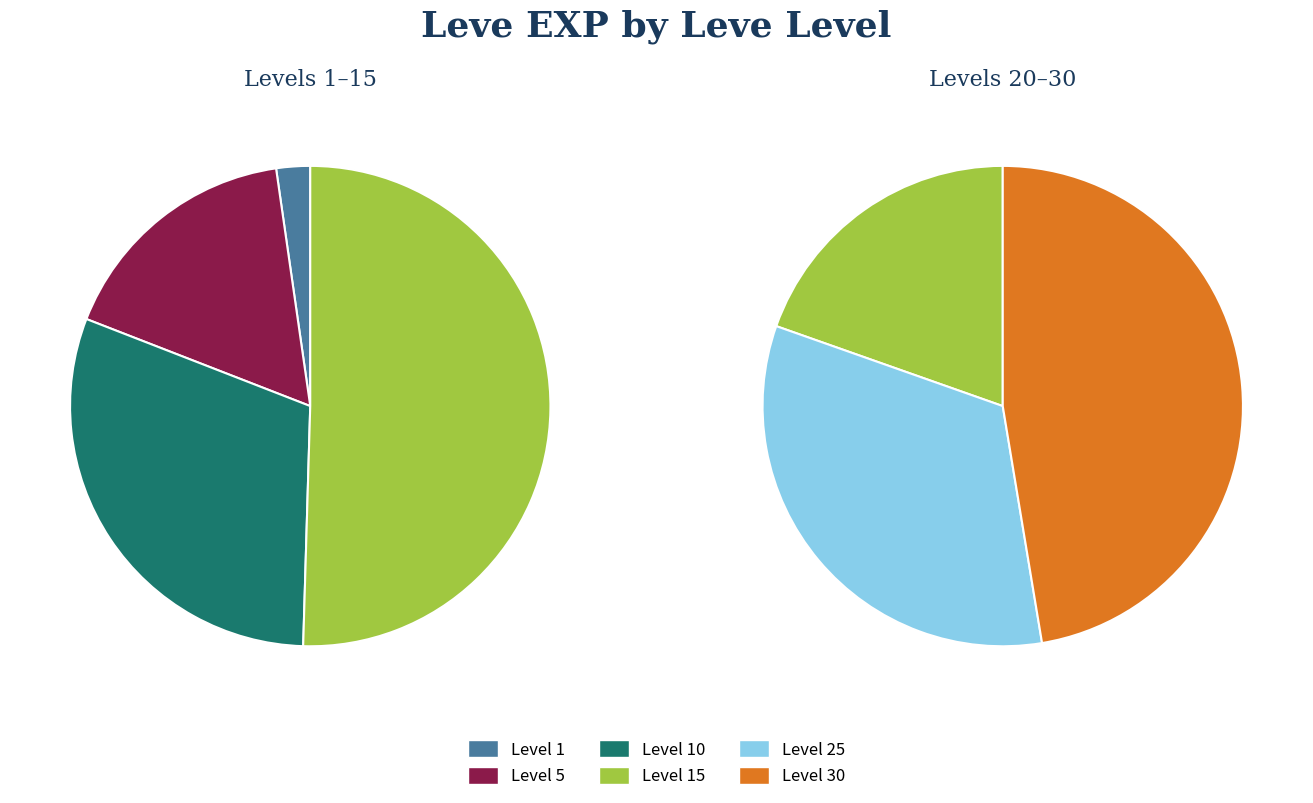

Which has a higher value, 5 or 30?

30